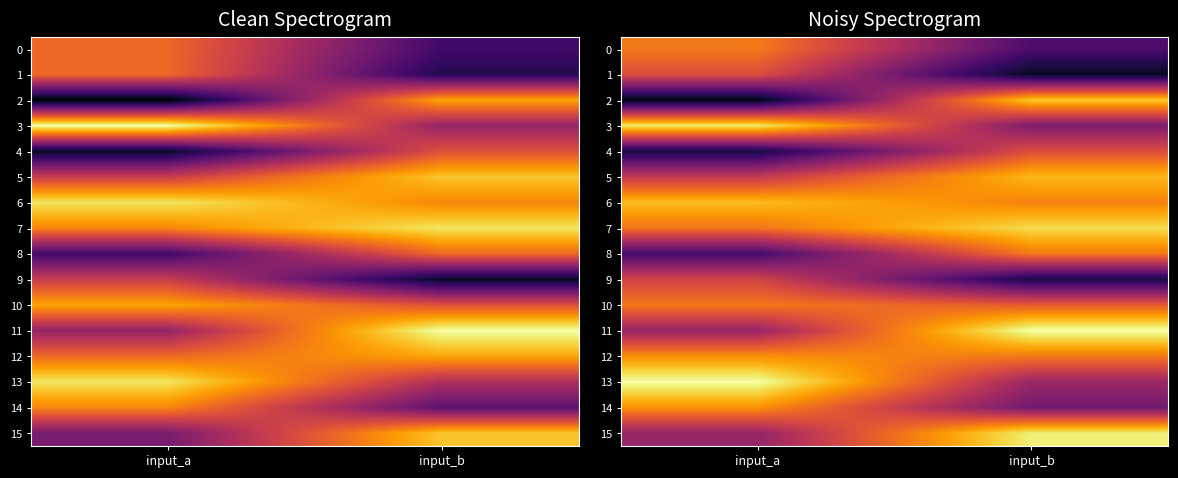

Is it true that row_7 equals 5.8 at input_b?

False